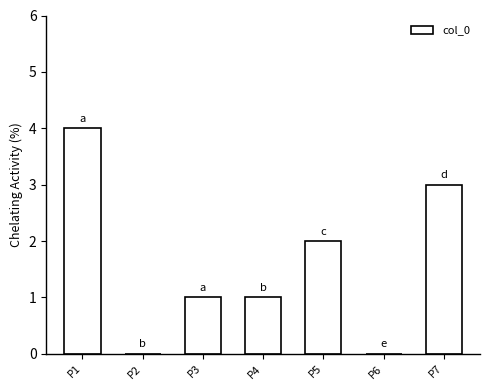

Count the values in the range 0 to 3.

6